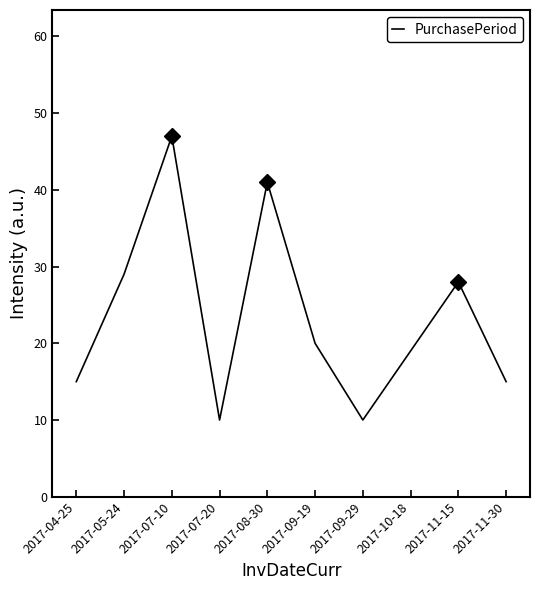

Is it true that the value at 2017-09-19 is 34?

False